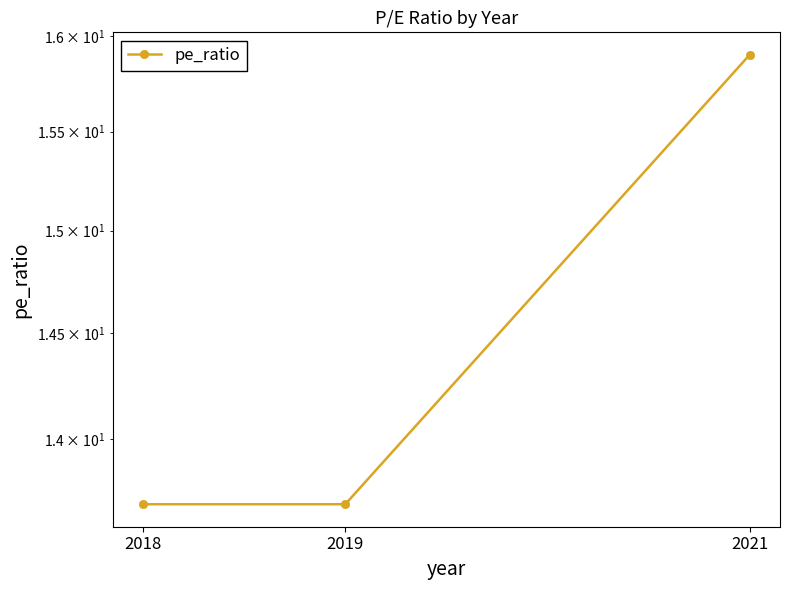

Rank the categories by value from highest to lowest.

2021, 2018, 2019